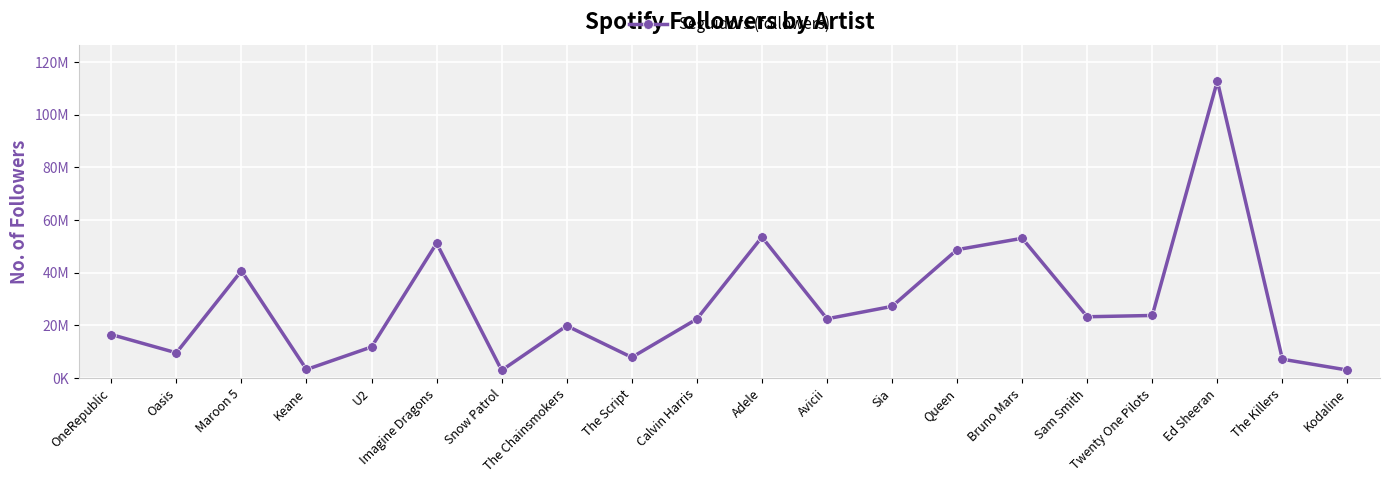

Does the chart have visible grid lines?

Yes